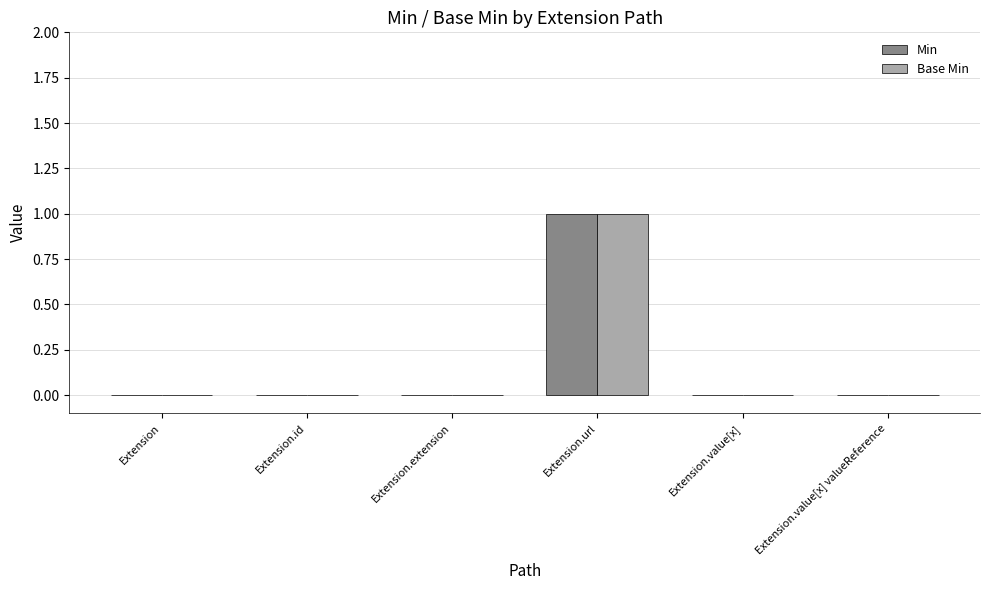

The value of Base Min at Extension is 0. True or false?

True